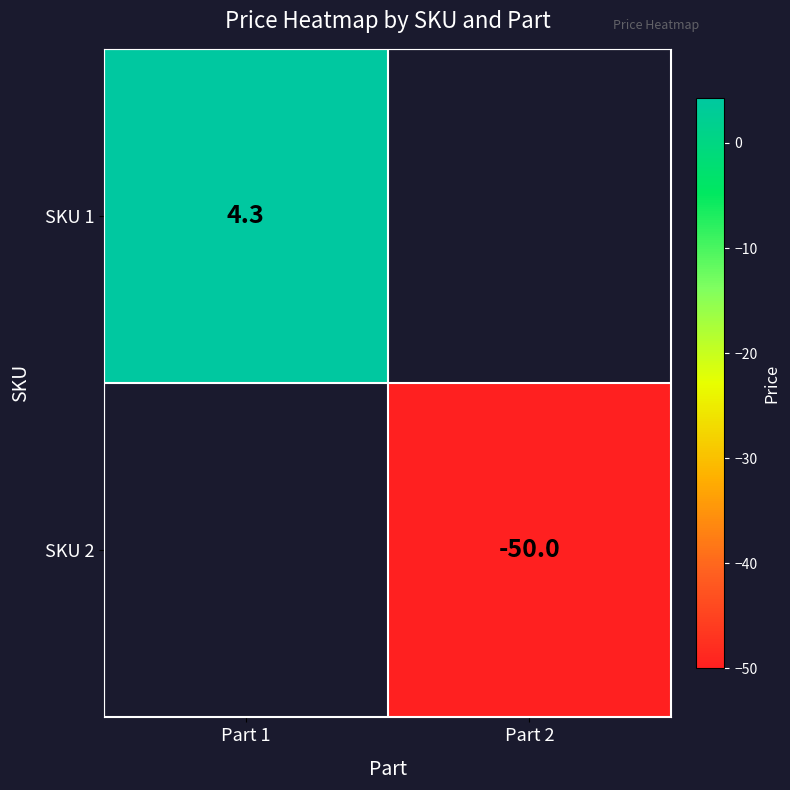

How many series are shown in this chart?

2